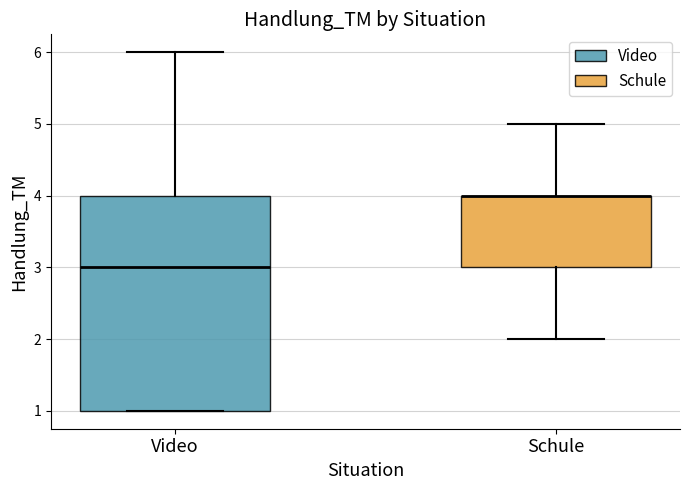

Where does the median line of the box for Video sit on the y-axis? The values are not printed on the chart, so give them approximately, as read against the axis.

3